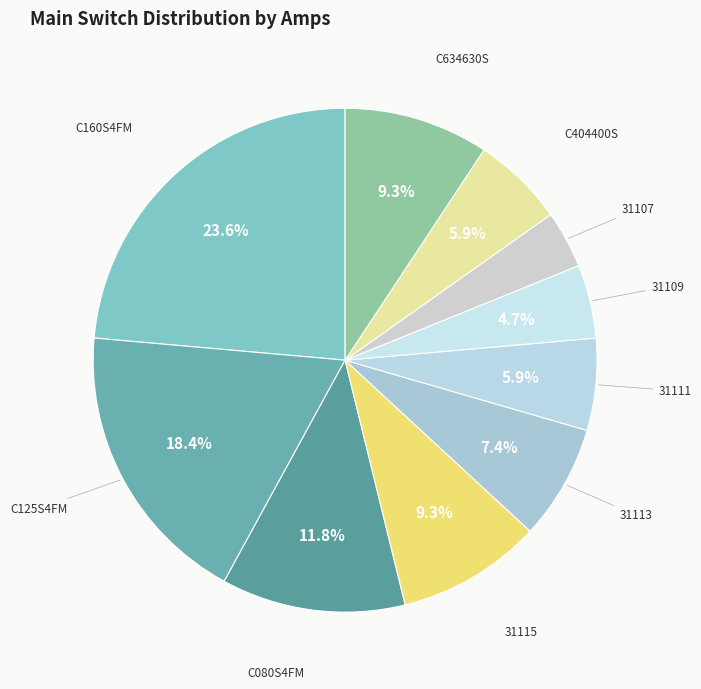

Which slice is the smallest?

31107